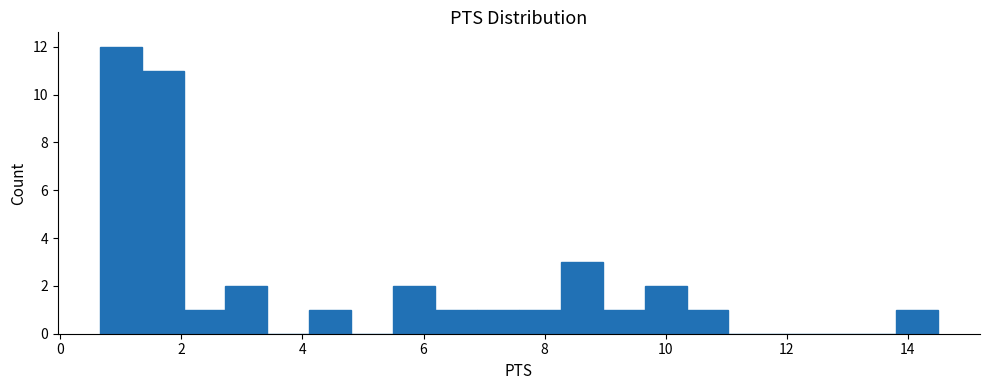

Around what value on the x-axis is the tallest bar? Give the approximate position of its centre, as read against the axis.

1.0